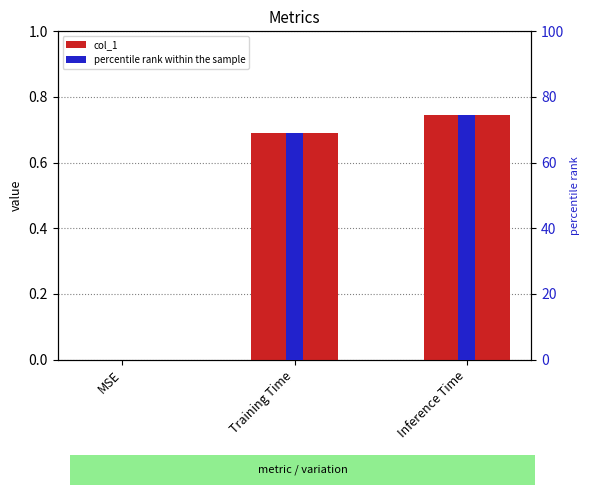

At which category is the sum across all series the highest?

Inference Time